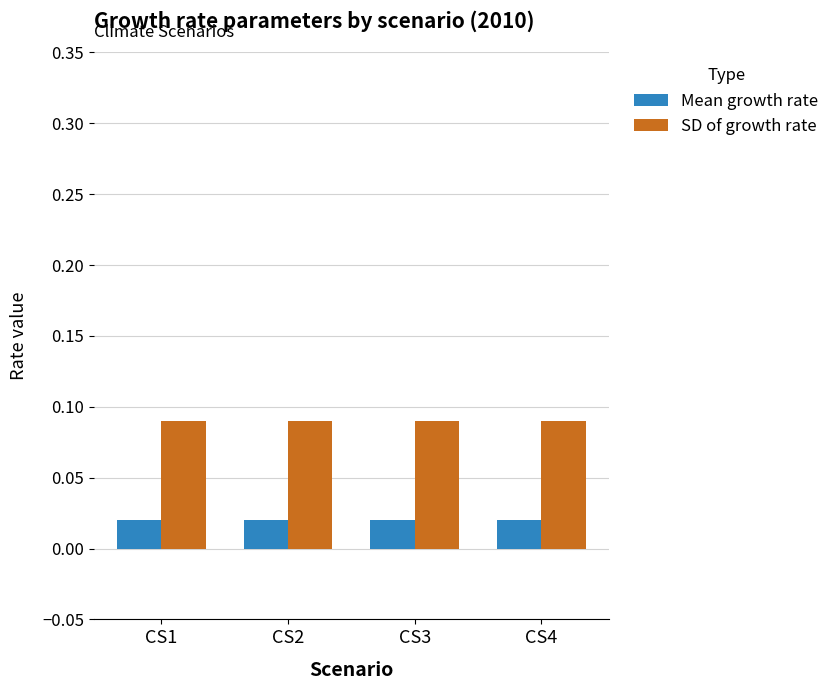

Rank the series by their average value, from lowest to highest.

Mean growth rate, SD of growth rate